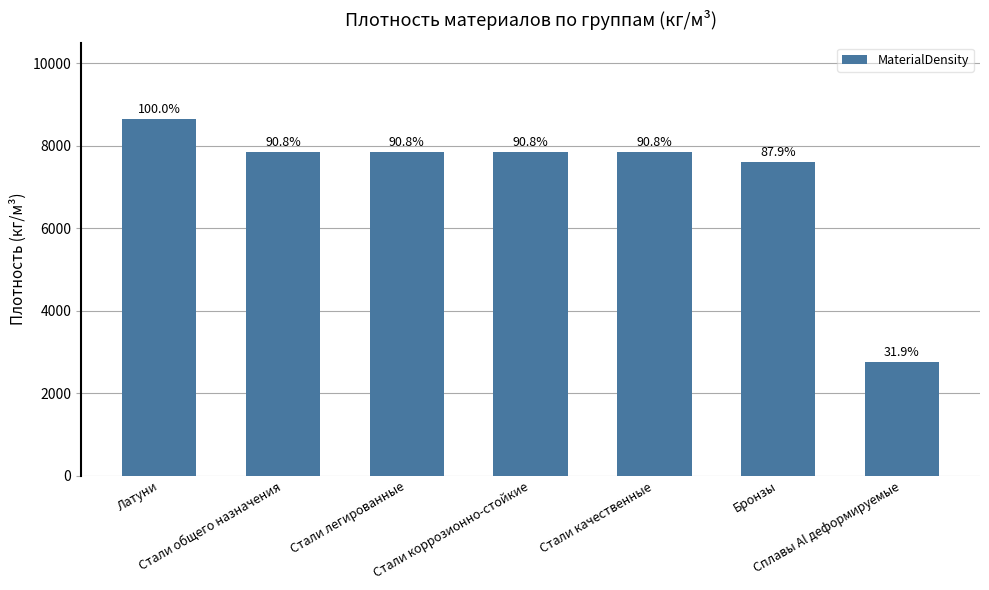

List the labels in order of value, largest first.

Латуни, Стали общего назначения, Стали легированные, Стали коррозионно-стойкие, Стали качественные, Бронзы, Сплавы Al деформируемые